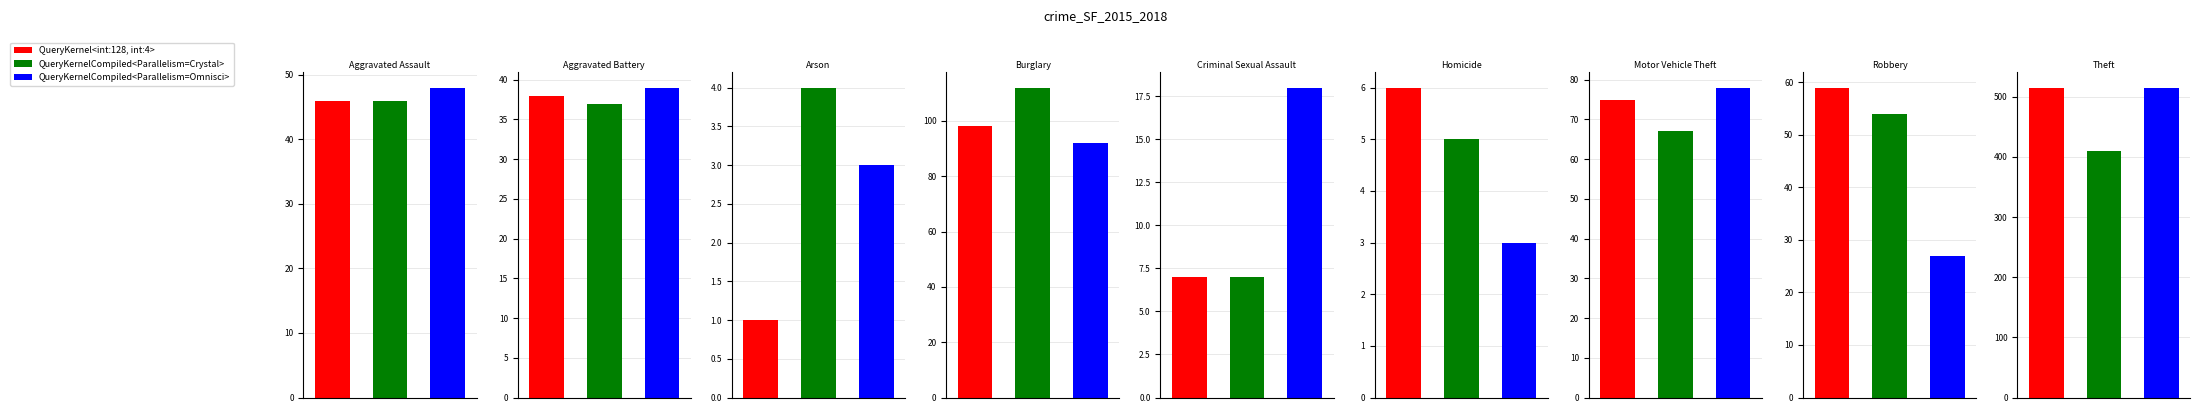

The value of QueryKernelCompiled<Parallelism=Omnisci> at Arson is 3. True or false?

True